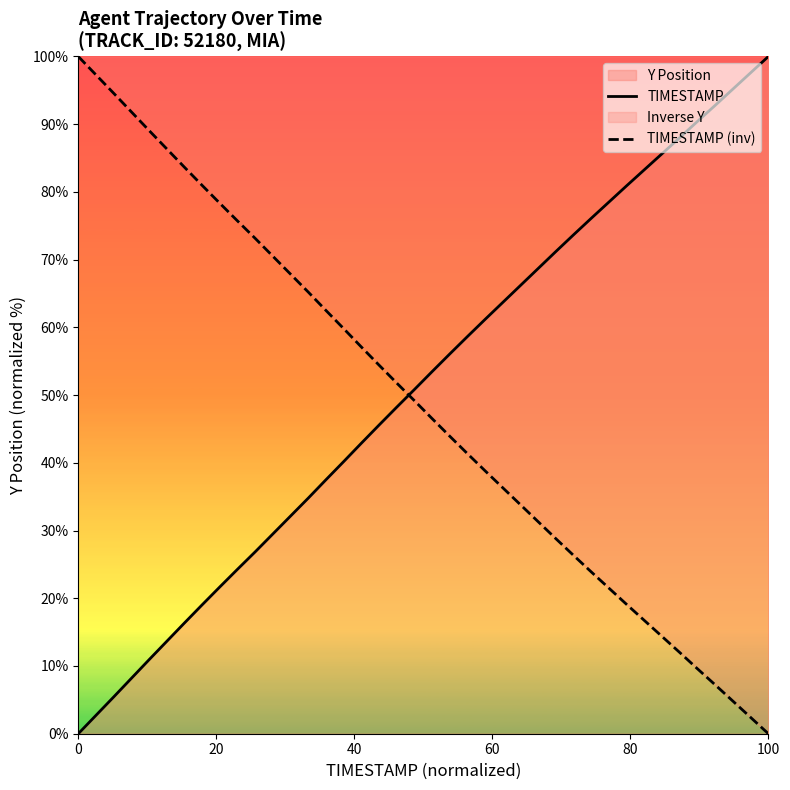

What is the difference between the second highest and second lowest values in the TIMESTAMP (inv) series?

94.9